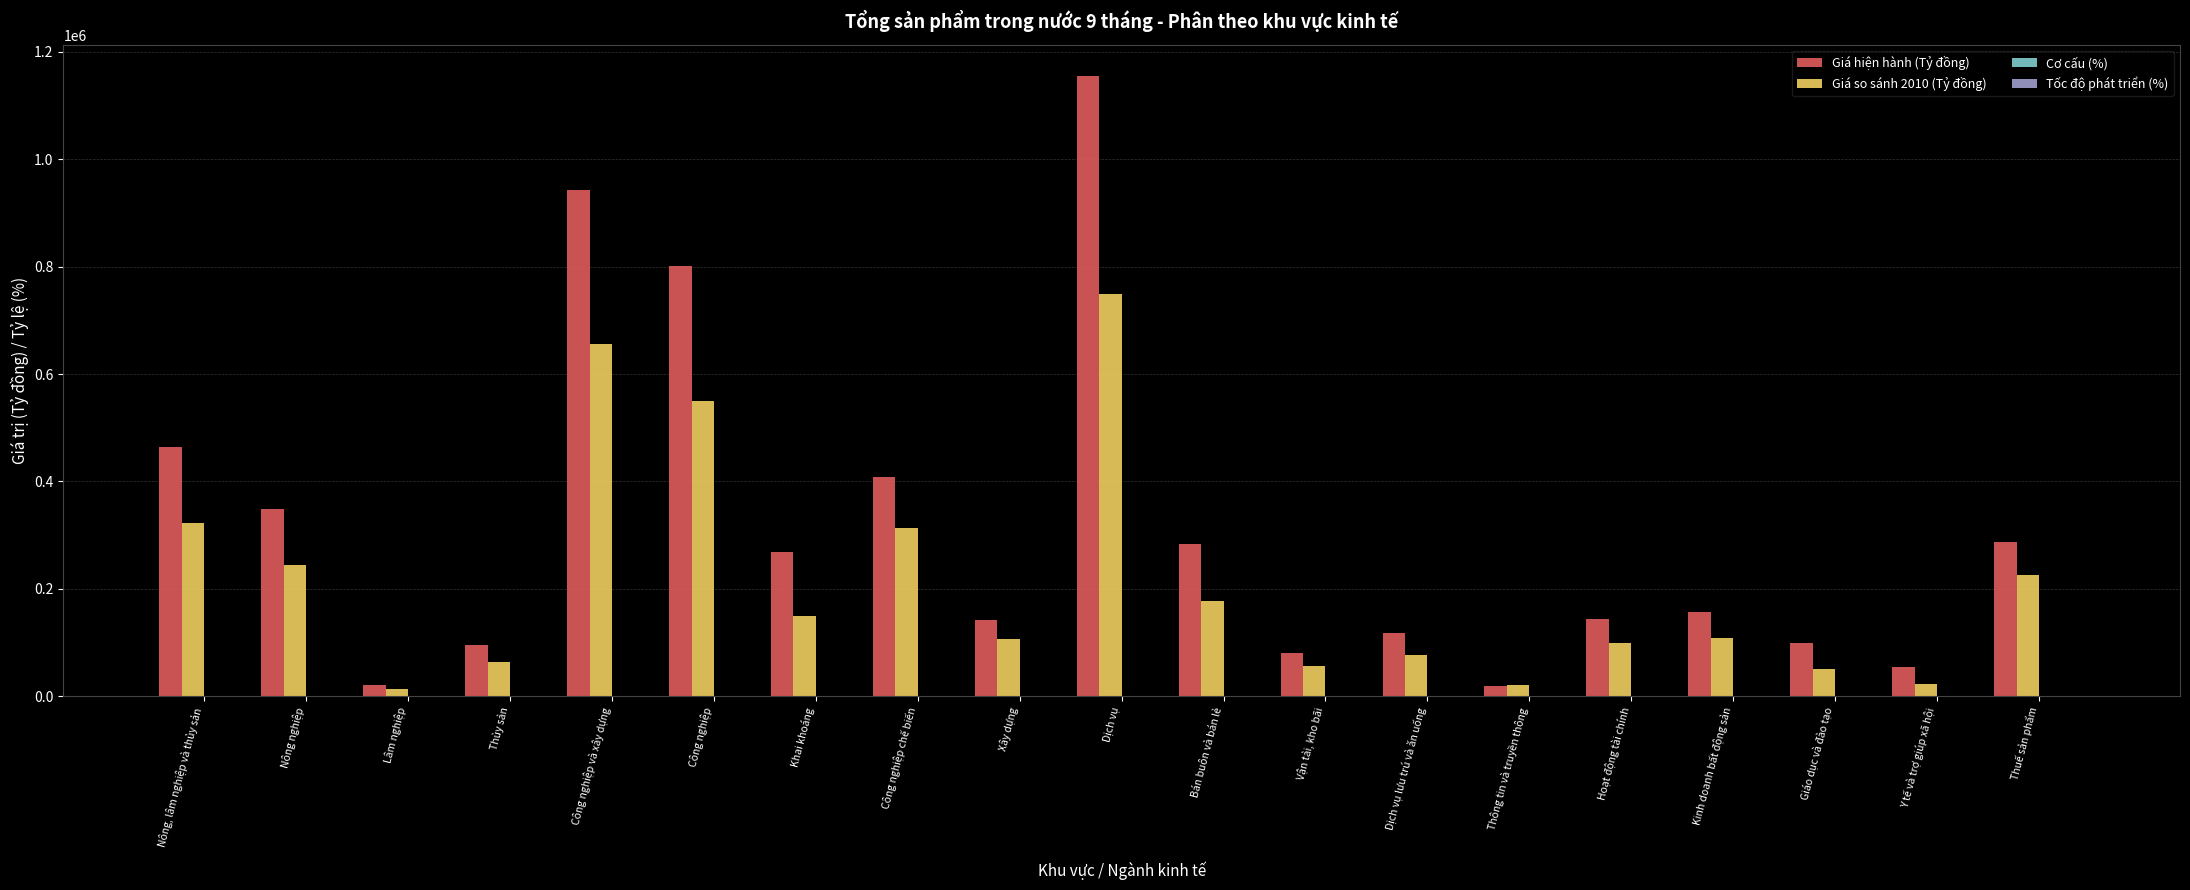

Which category has the highest value in the Giá hiện hành (Tỷ đồng) series?

Dịch vụ